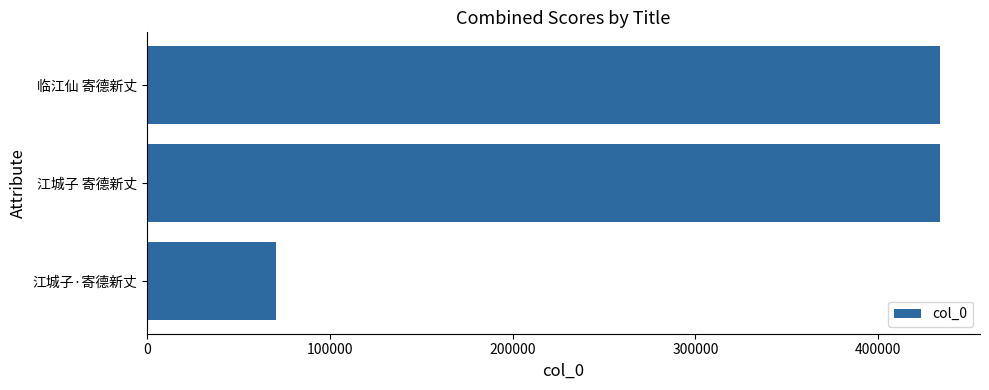

What is the sum of all values?

938484